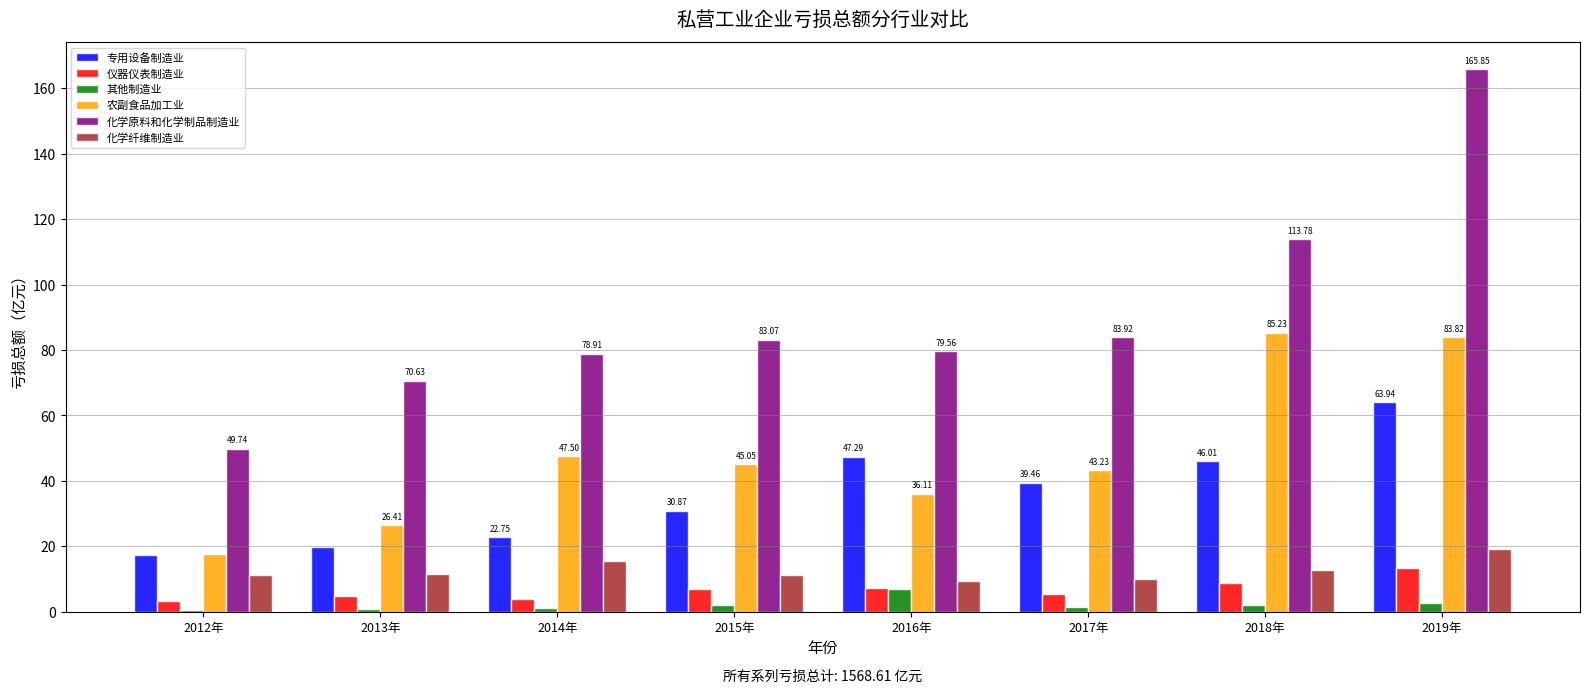

How many bars are there in total?

48